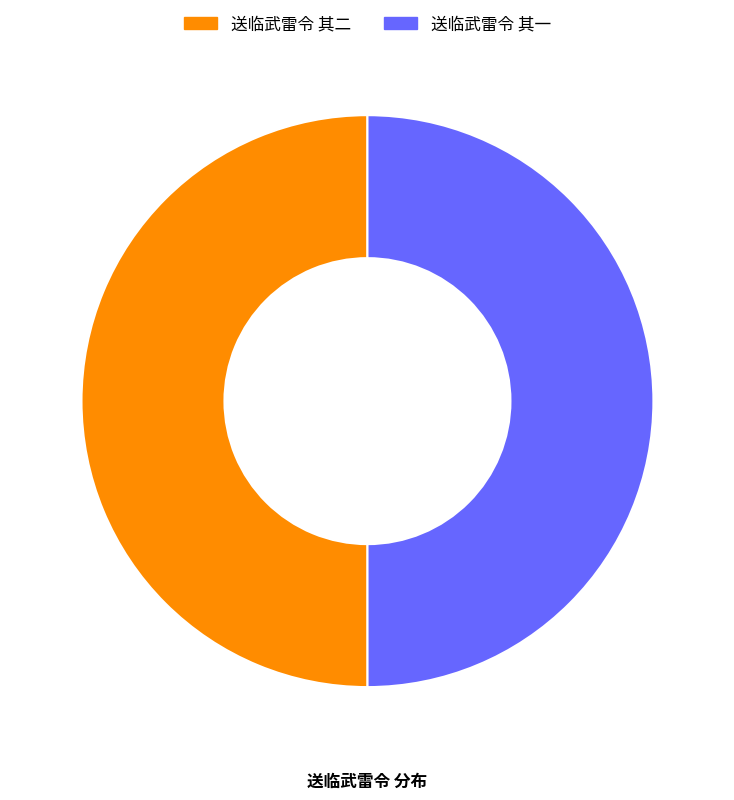

What is the ratio of the value at 送临武雷令 其一 to the value at 送临武雷令 其二?

1.0